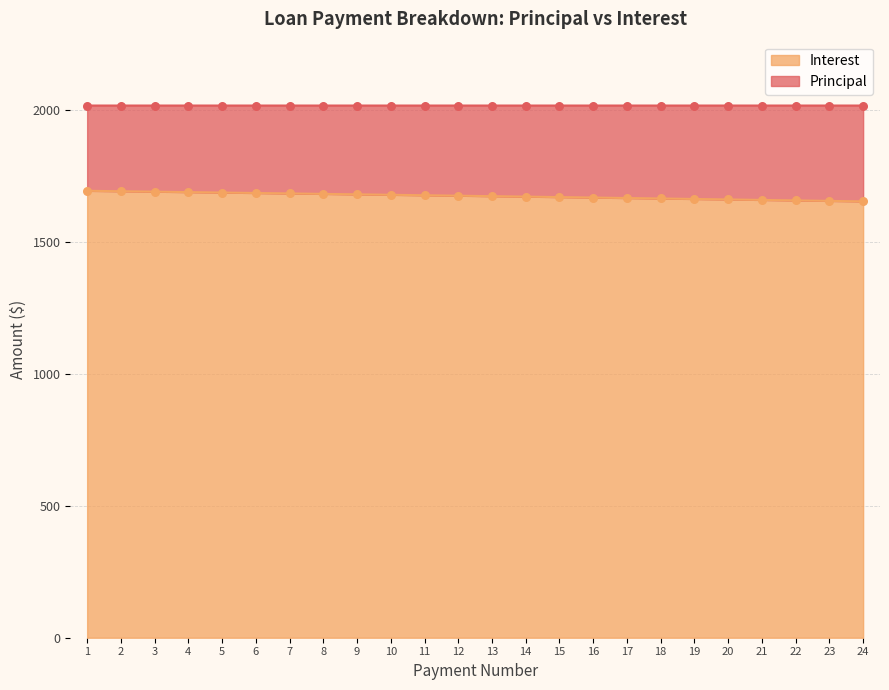

Which series contains the highest Y value?

Principal